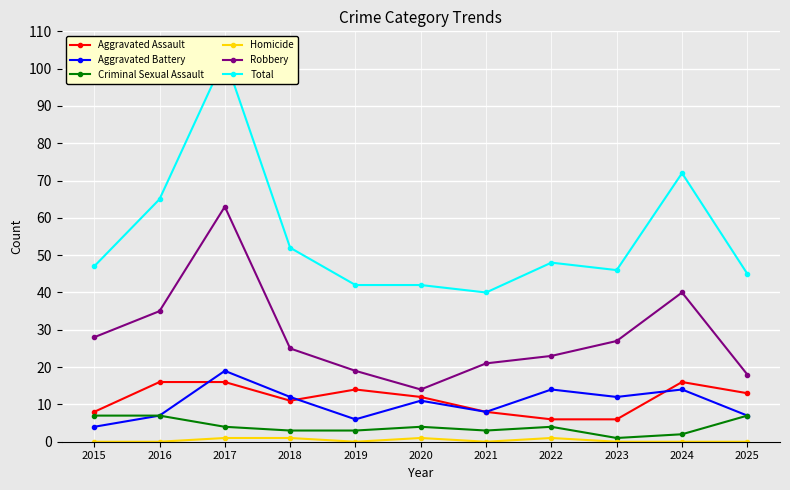

What is the highest value of the Aggravated Battery series?

19